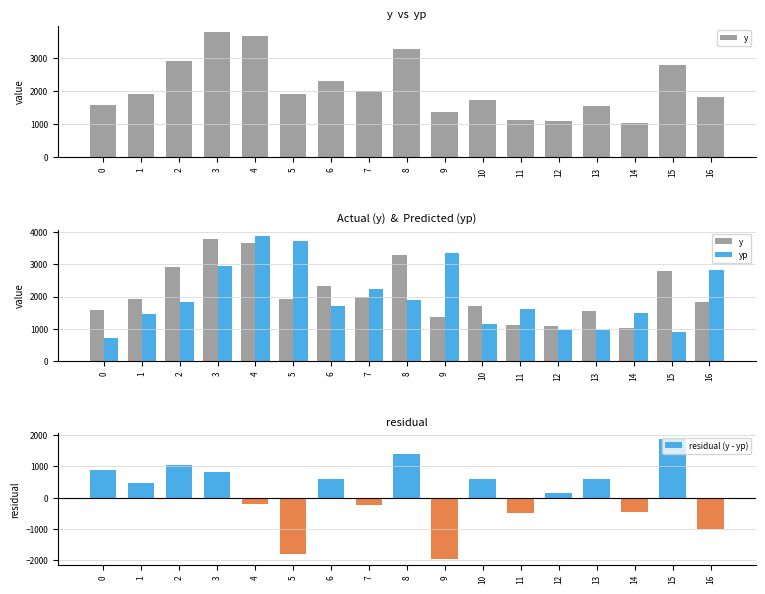

What is the sum of all y values?

35880.0